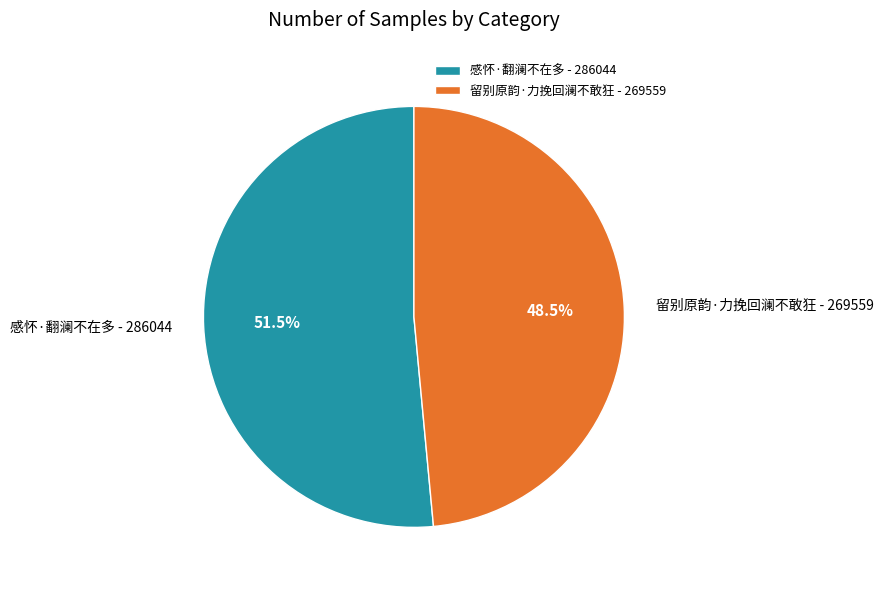

Is there any slice that represents more than half of the pie?

Yes